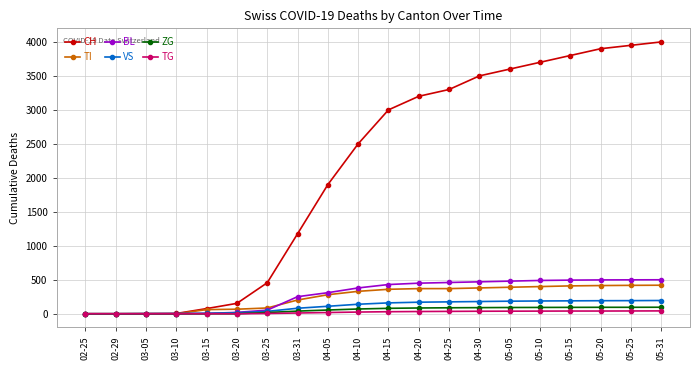

Which series has the widest spread of values?

CH